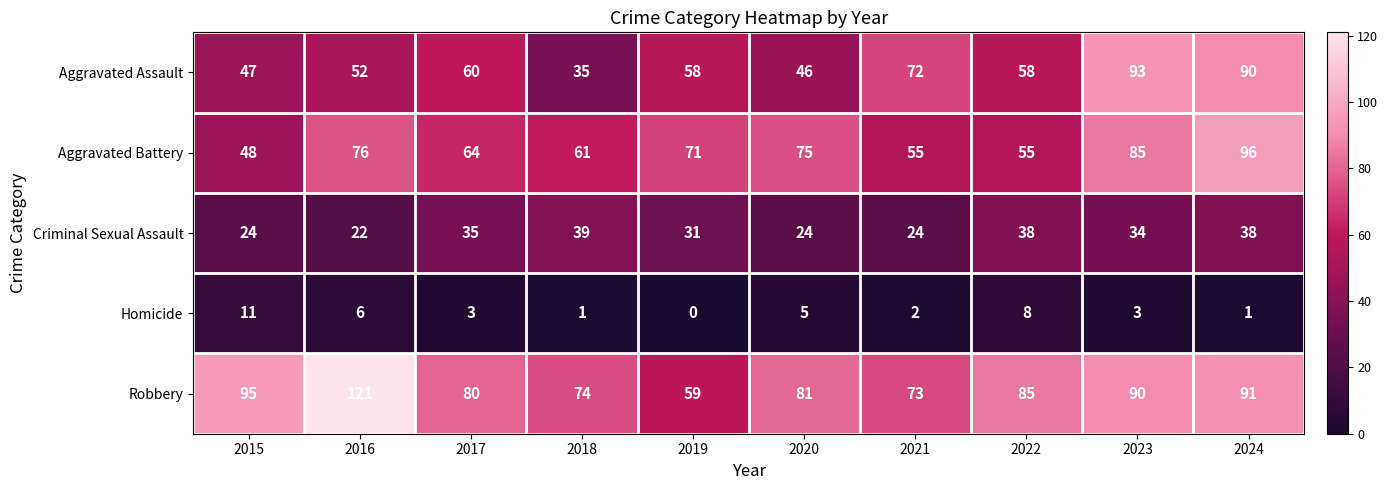

At 2022, list the series in order from largest to smallest.

Robbery, Aggravated Assault, Aggravated Battery, Criminal Sexual Assault, Homicide